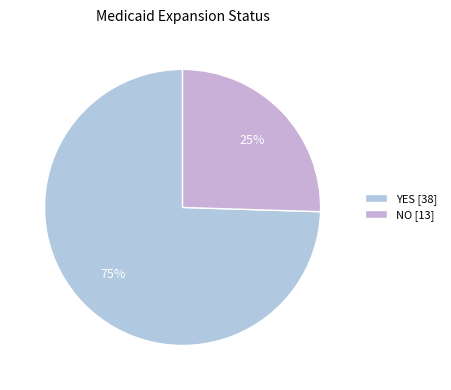

Which slice is the largest?

YES